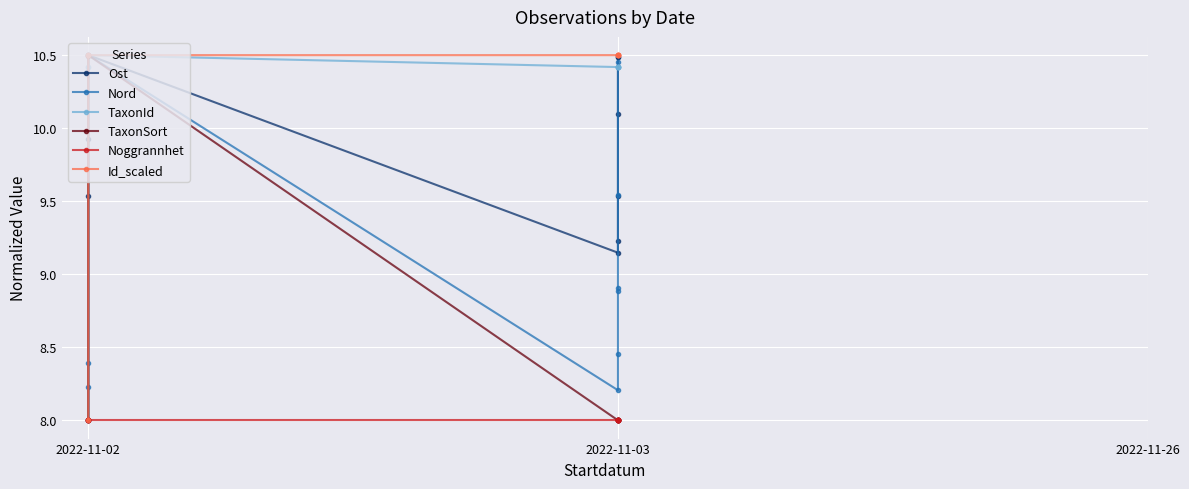

Is it true that TaxonId equals 14.9 at 2022-11-02?

False